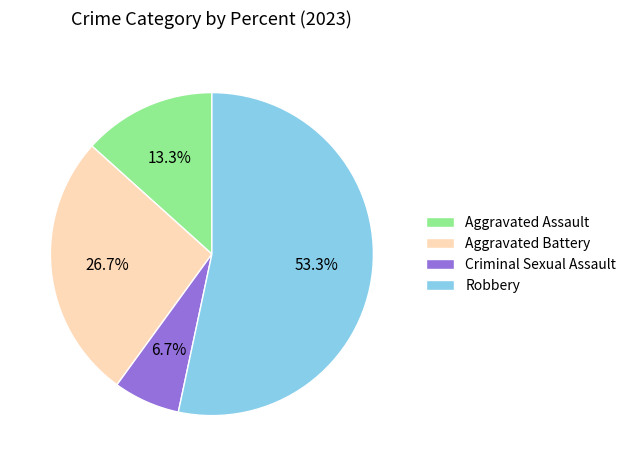

True or false: Criminal Sexual Assault accounts for 7% of the total.

True